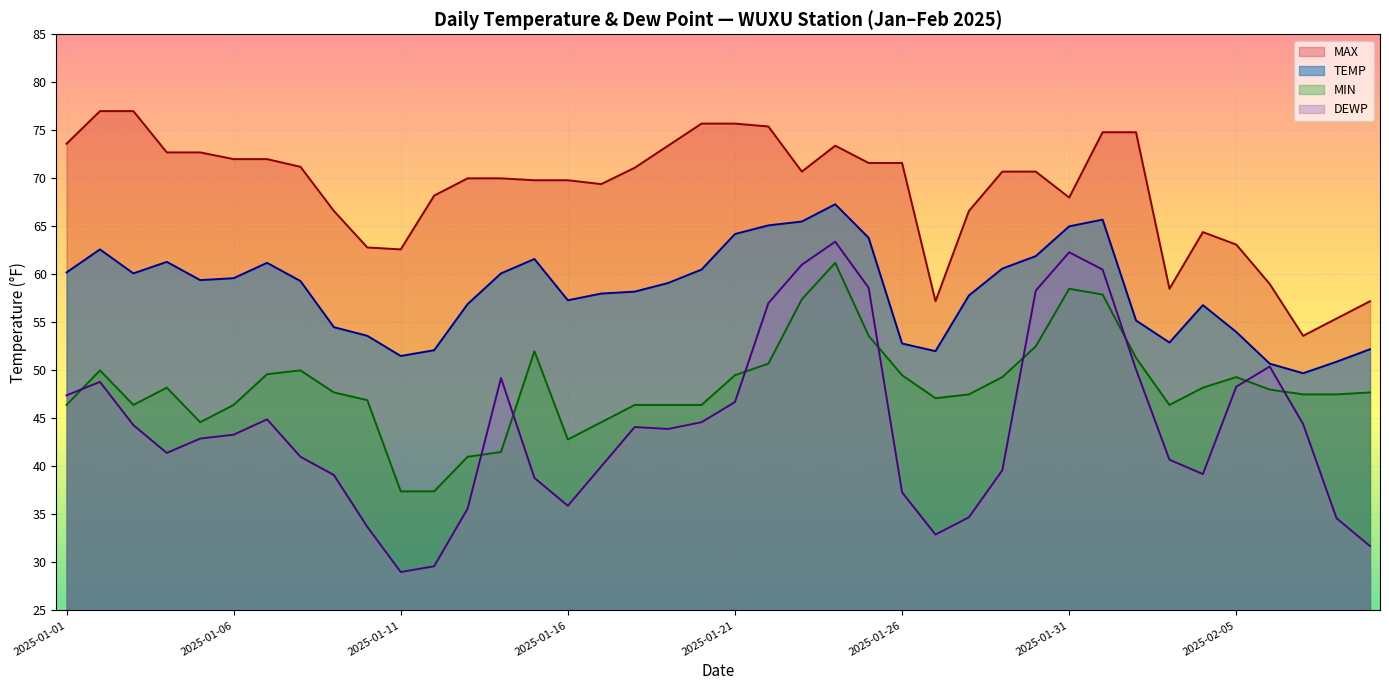

At which category is the sum across all series the highest?

2025-01-24